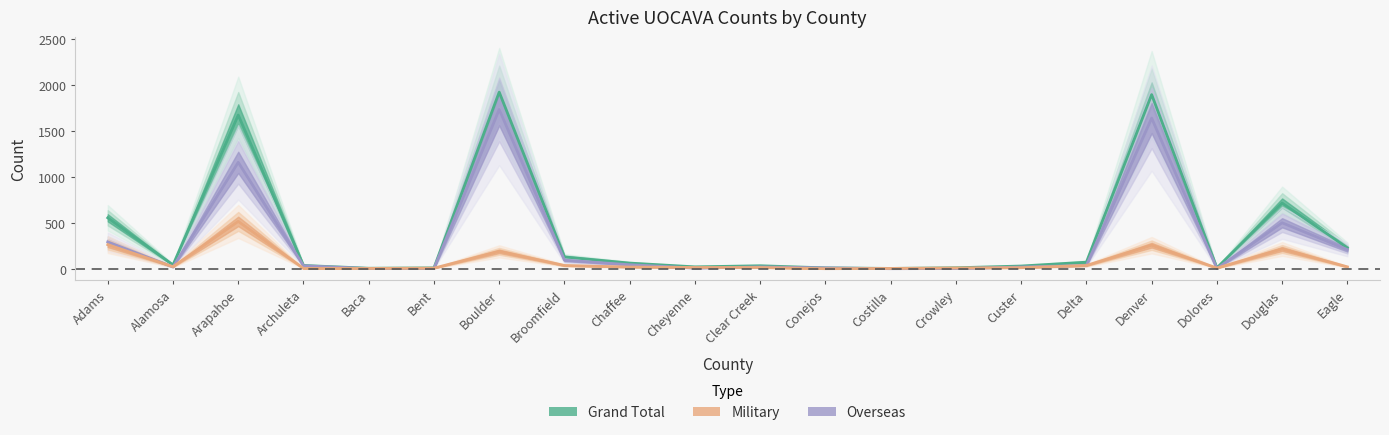

At how many categories does at least one series exceed 843?

3